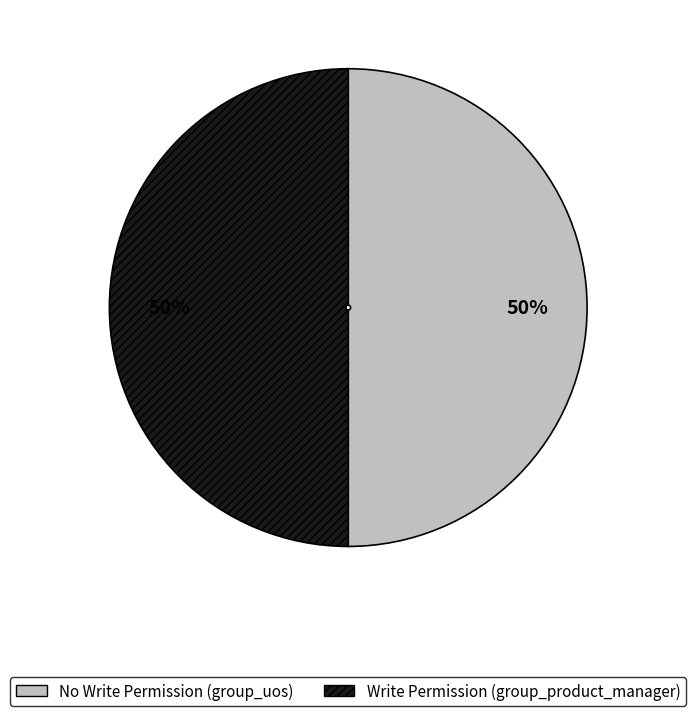

To the nearest percent, what is the average slice percentage?

50%